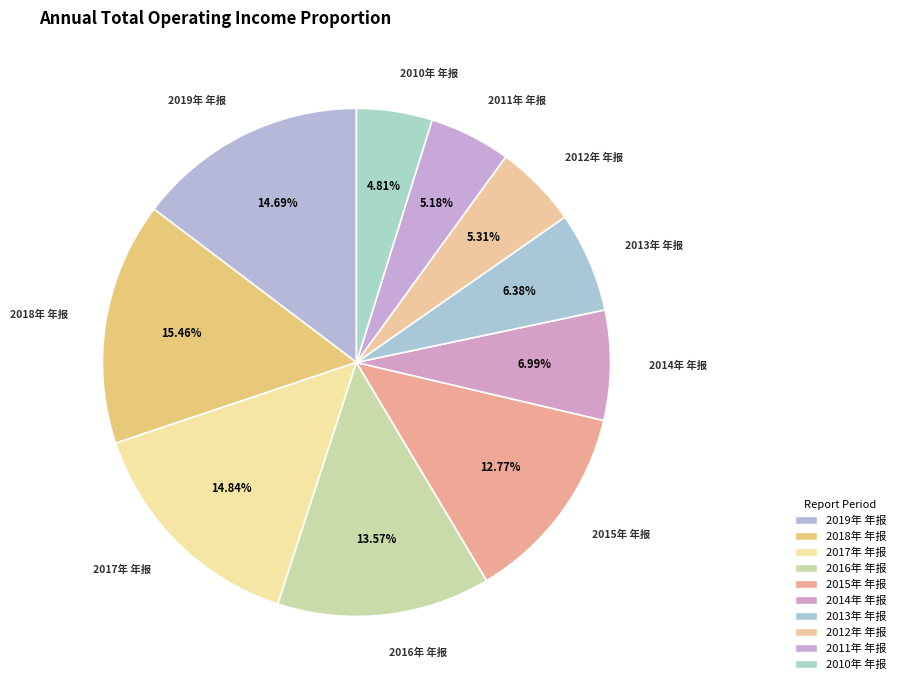

The 2019年 年报 slice represents 15% of the pie. True or false?

True